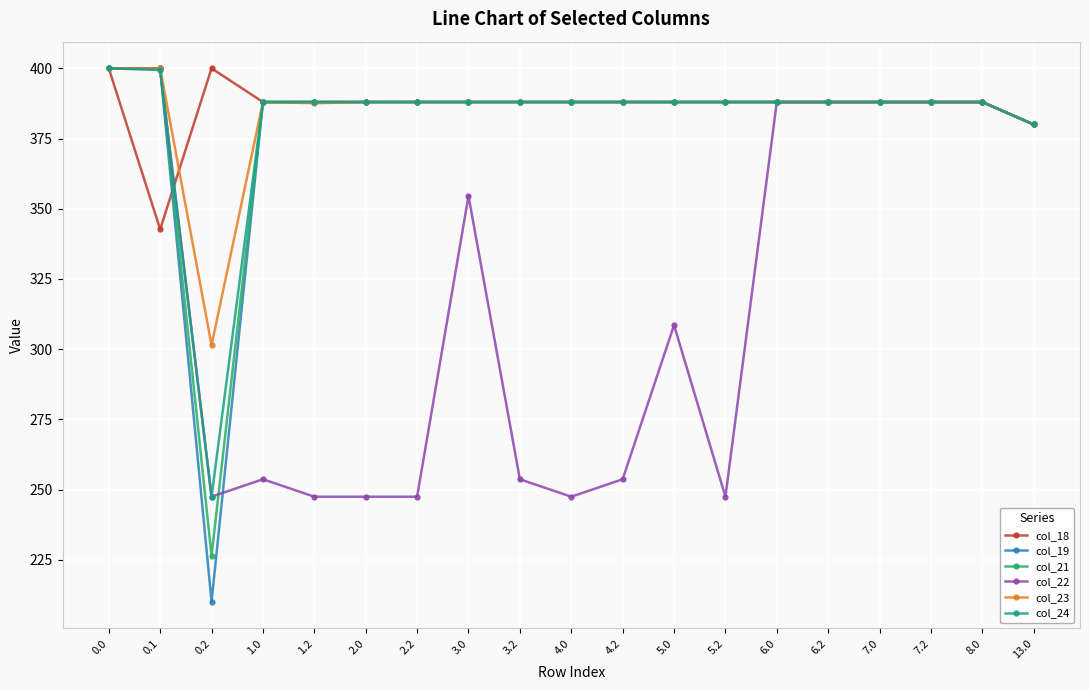

What is the spread (max minus min) of values at 2.2?

140.6